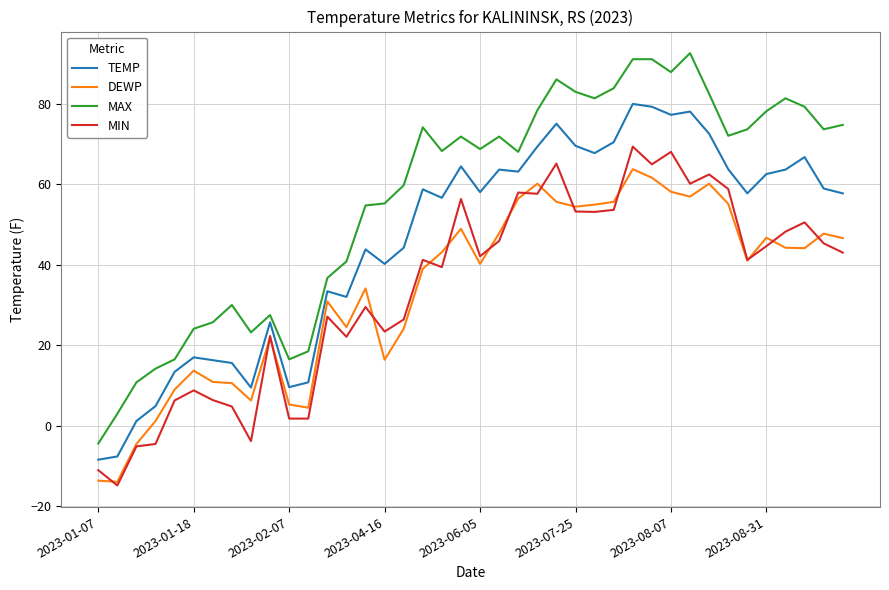

True or false: MIN and MAX cross at least once.

False